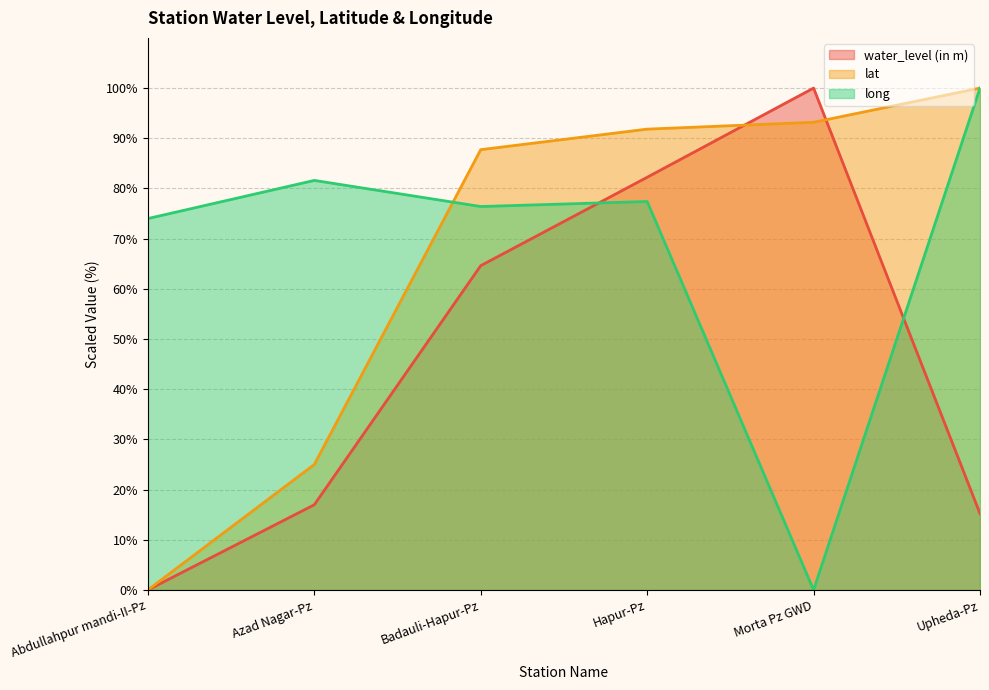

After their last crossing, which series has the higher values: lat (line) or water_level (in m) (line)?

lat (line)